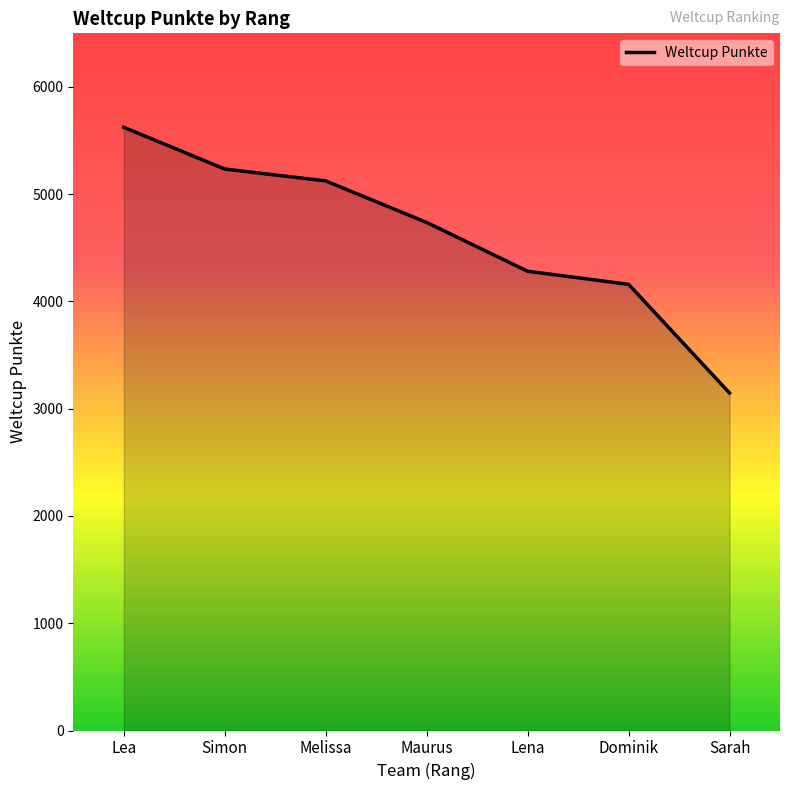

What value does the data have at Dominik, to the nearest 100?

4200